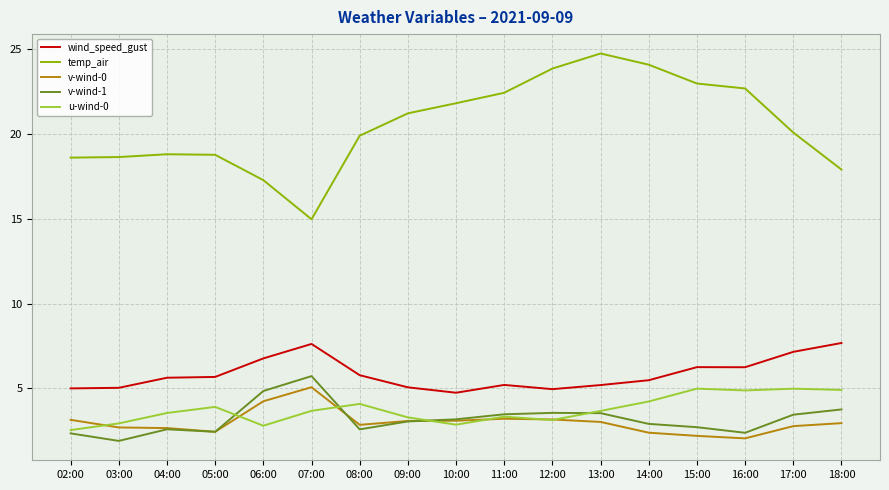

What is the total value across all series at 13:00?

40.2